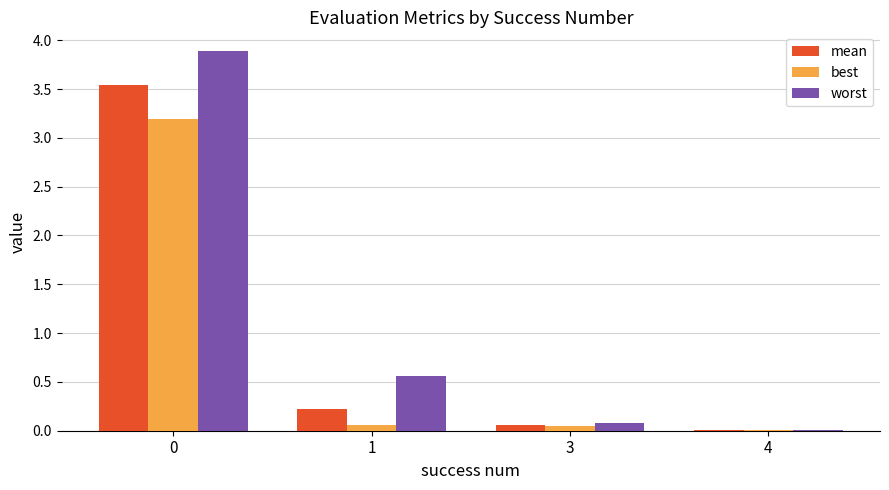

Is it true that mean equals 4.9 at 0?

False